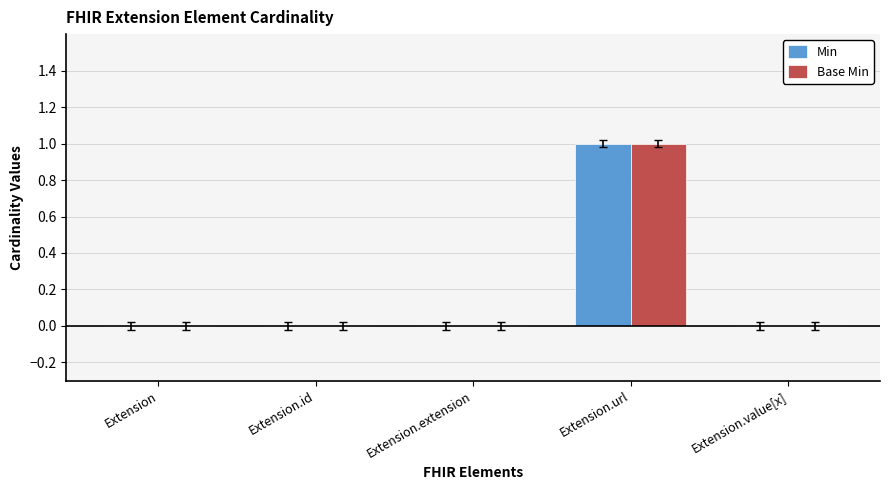

Which category has the highest value in the Base Min series?

Extension.url